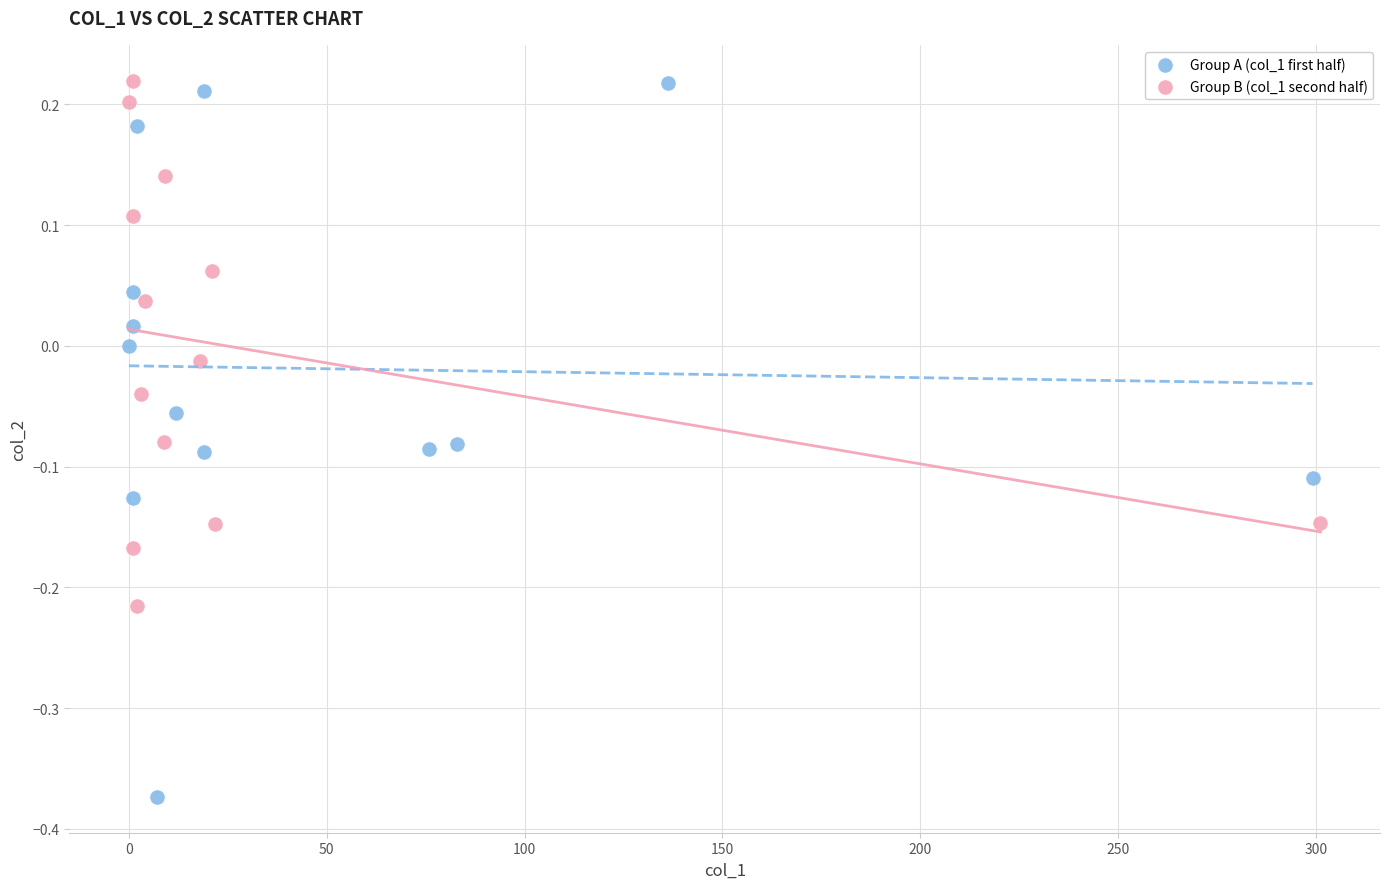

What are all the series names shown in the legend?

Group A (col_1 first half), Group B (col_1 second half)